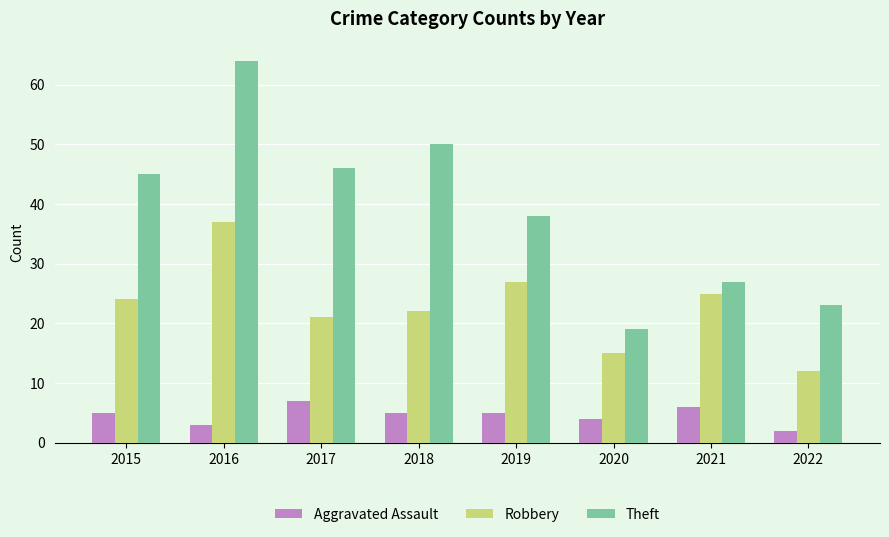

What are all the series names shown in the legend?

Aggravated Assault, Robbery, Theft